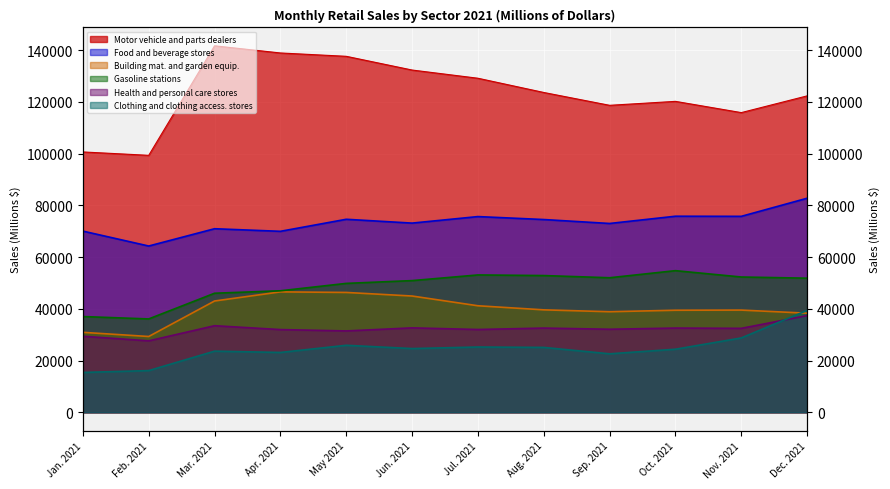

What is the greatest value displayed?

141659